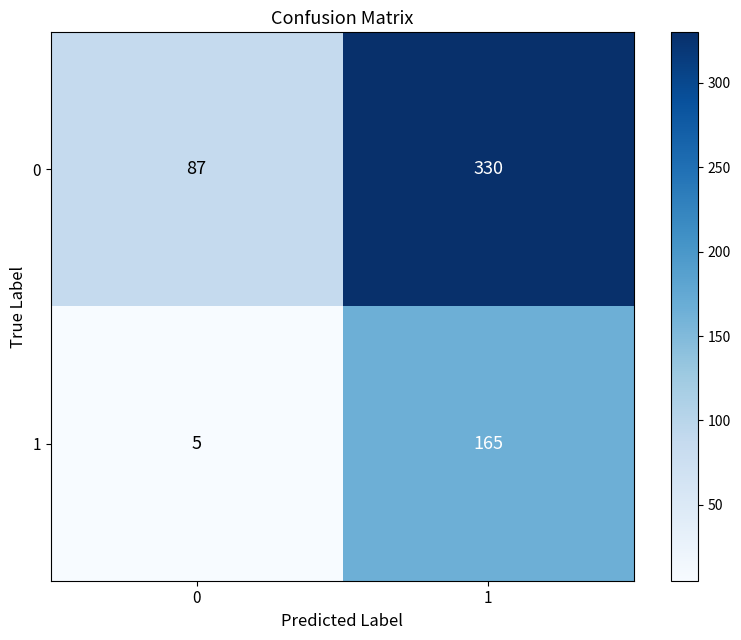

What is the total value across all series at 1?

495